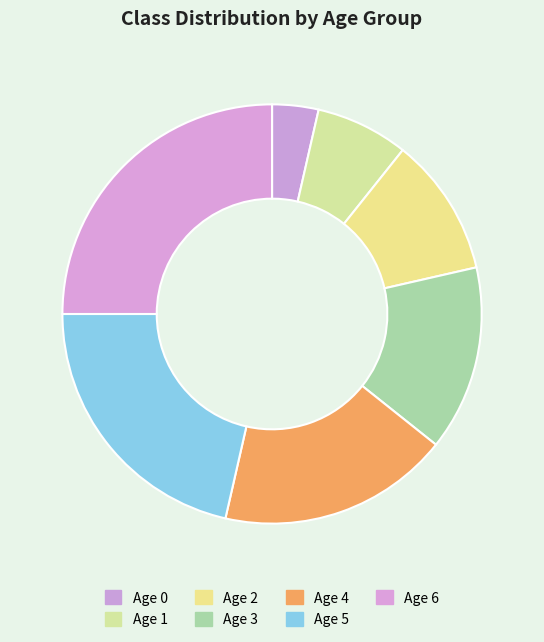

How many segments does this pie chart have?

7